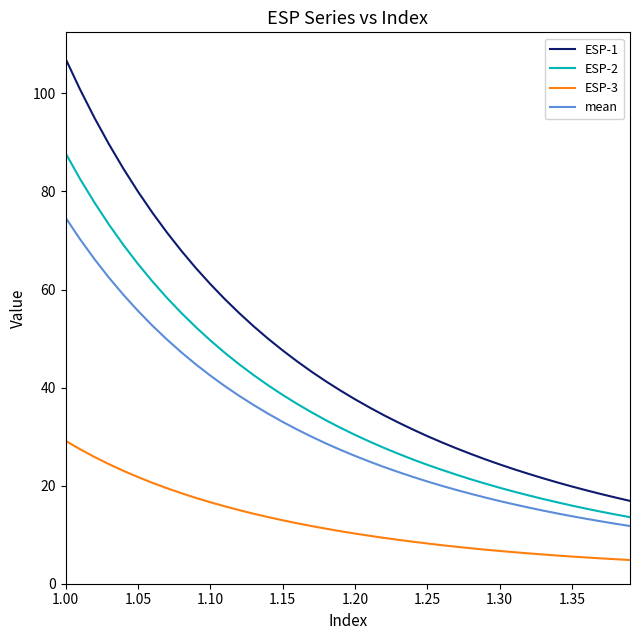

True or false: ESP-2 and ESP-3 intersect in this chart.

False